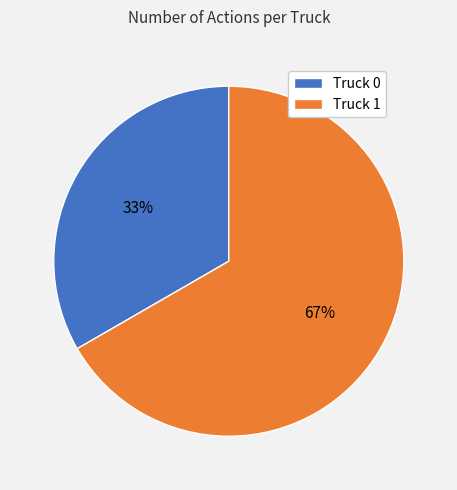

To the nearest percent, what is the average slice percentage?

50%